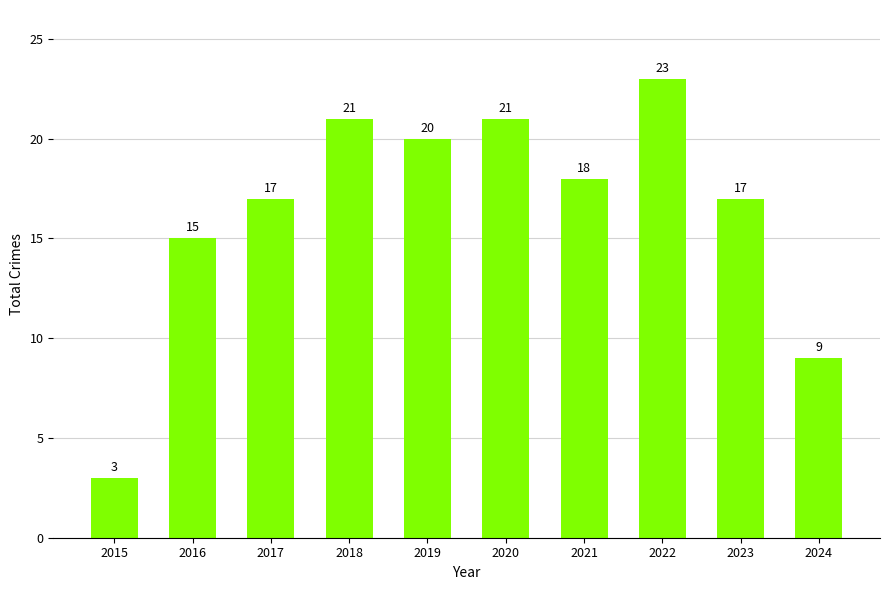

What is the smallest value displayed?

3